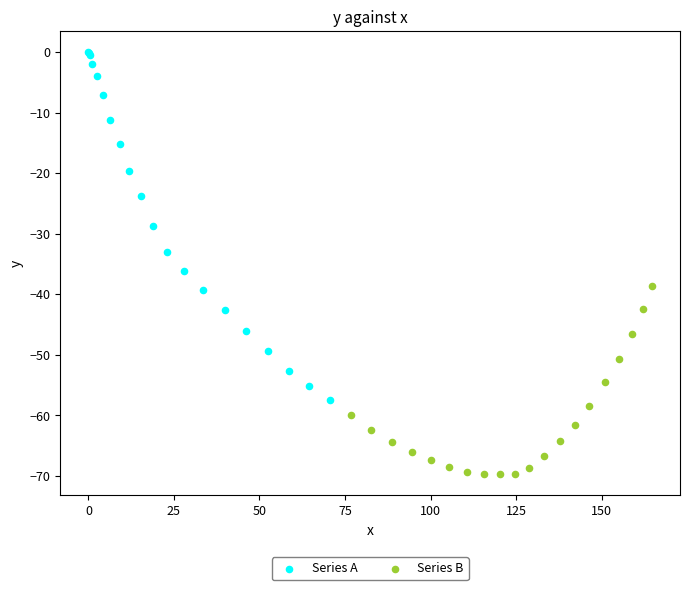

Which series has the widest spread of Y values?

Series A